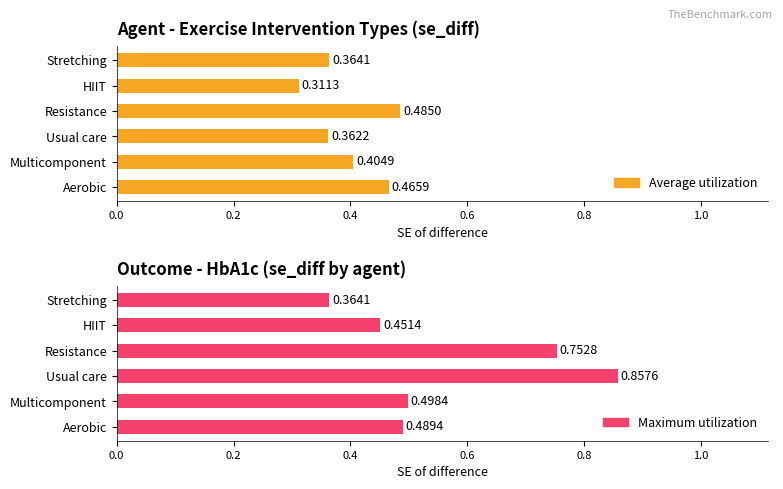

Reading left to right, transcribe all the data shown in this chart.

Average utilization: 0.5	0.4	0.4	0.5	0.3	0.4
Maximum utilization: 0.5	0.5	0.9	0.8	0.5	0.4